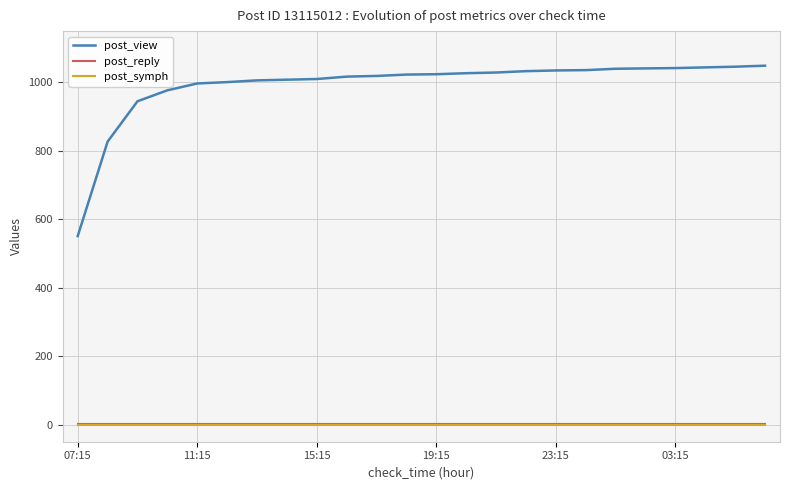

Which series has the largest total across all categories?

post_view